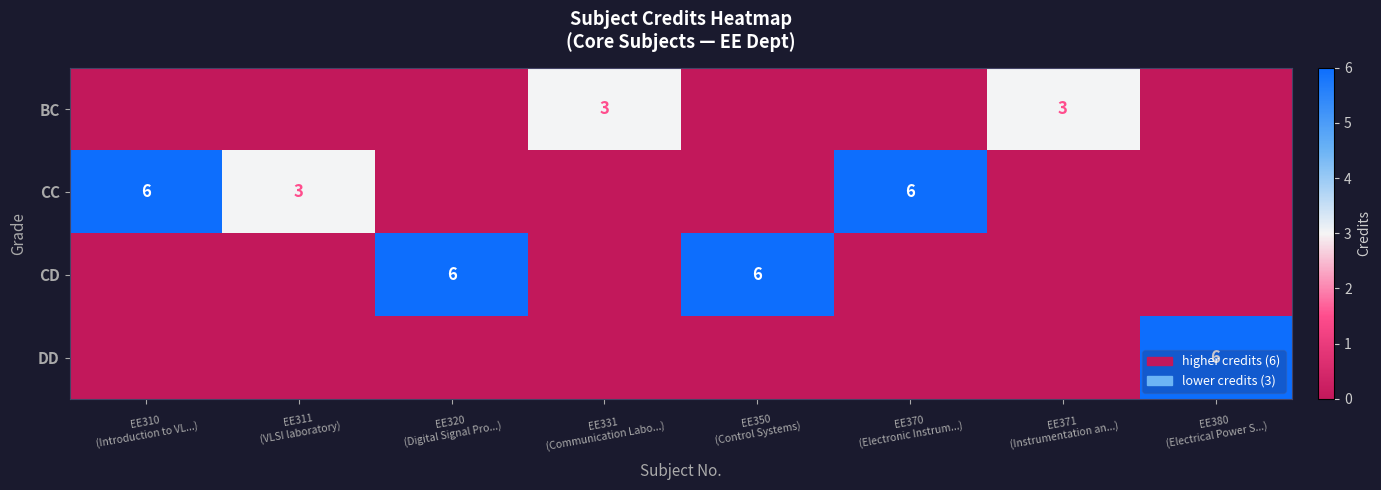

What is the difference between the maximum and second lowest values in the CC series?

6